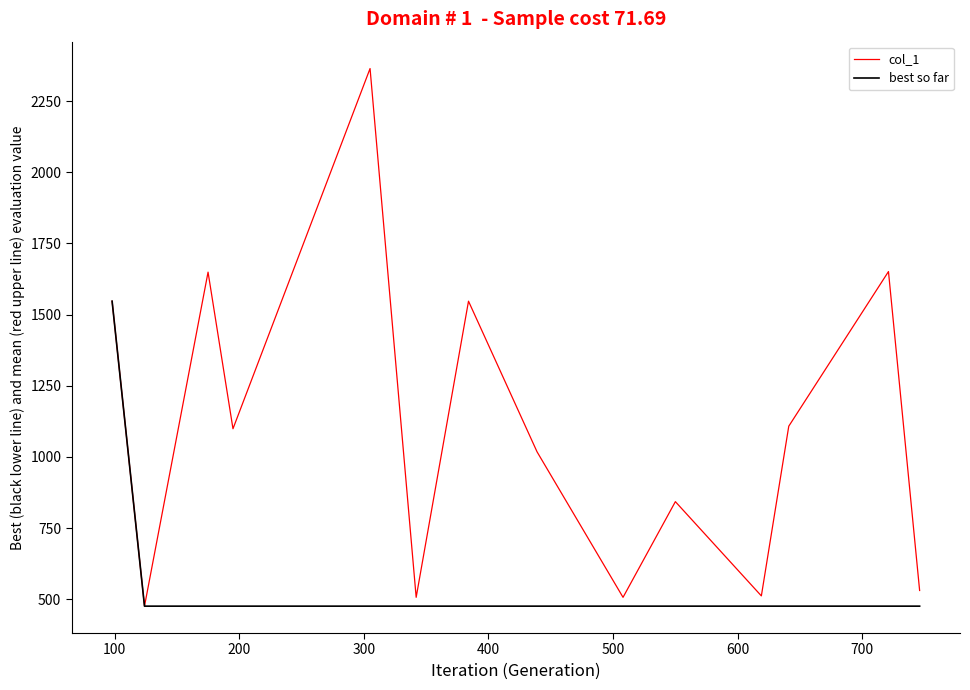

How many lines are shown in the chart?

2